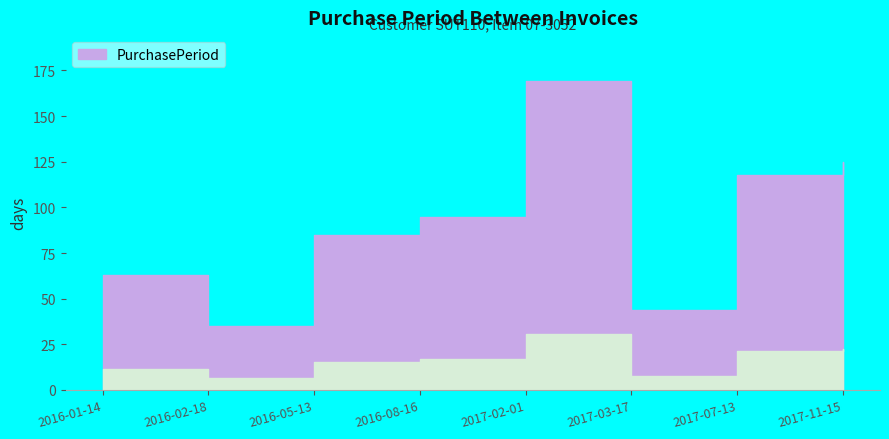

Rank the categories by value from highest to lowest.

2017-02-01, 2017-11-15, 2017-07-13, 2016-08-16, 2016-05-13, 2016-01-14, 2017-03-17, 2016-02-18